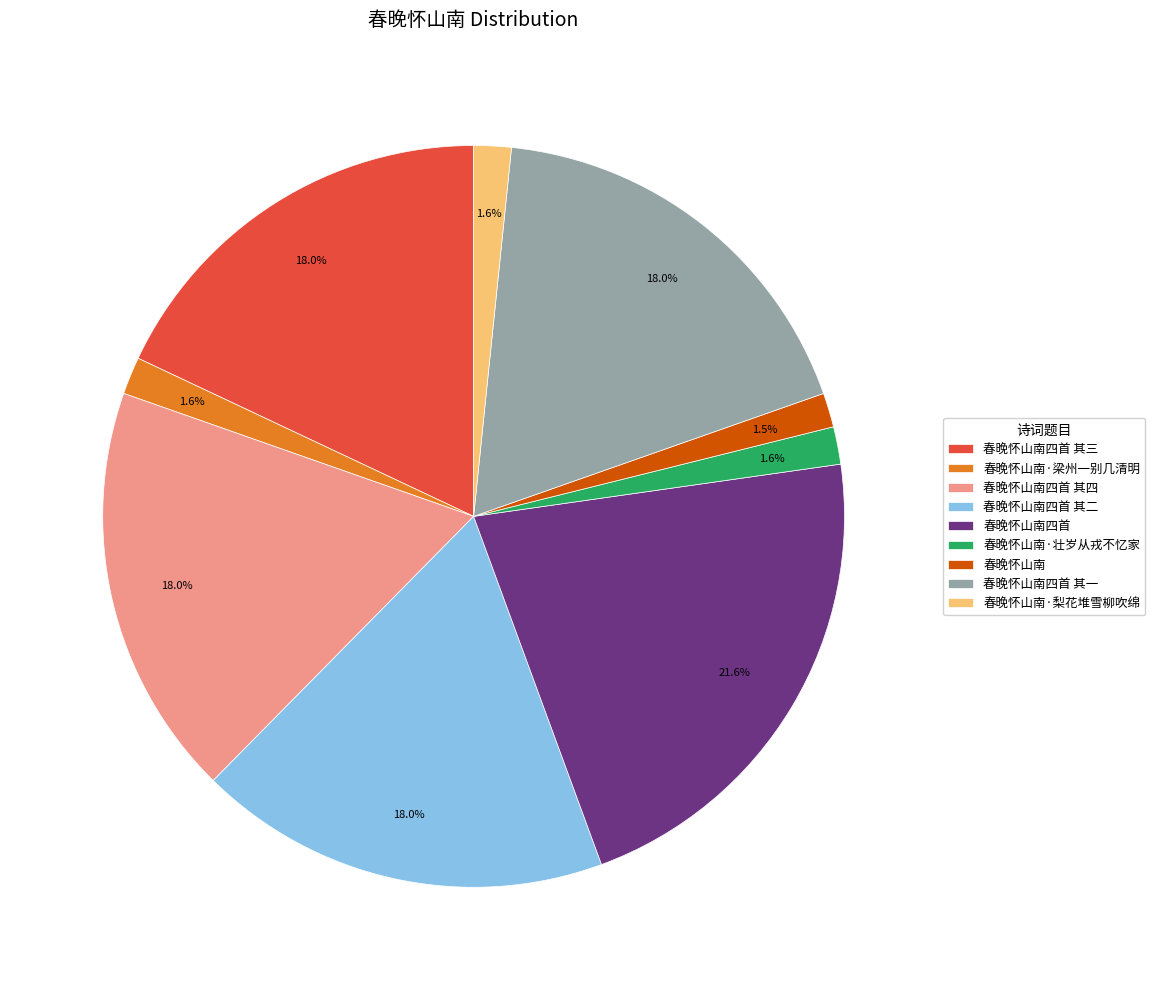

True or false: 春晚怀山南四首 其一 accounts for 18% of the total.

True